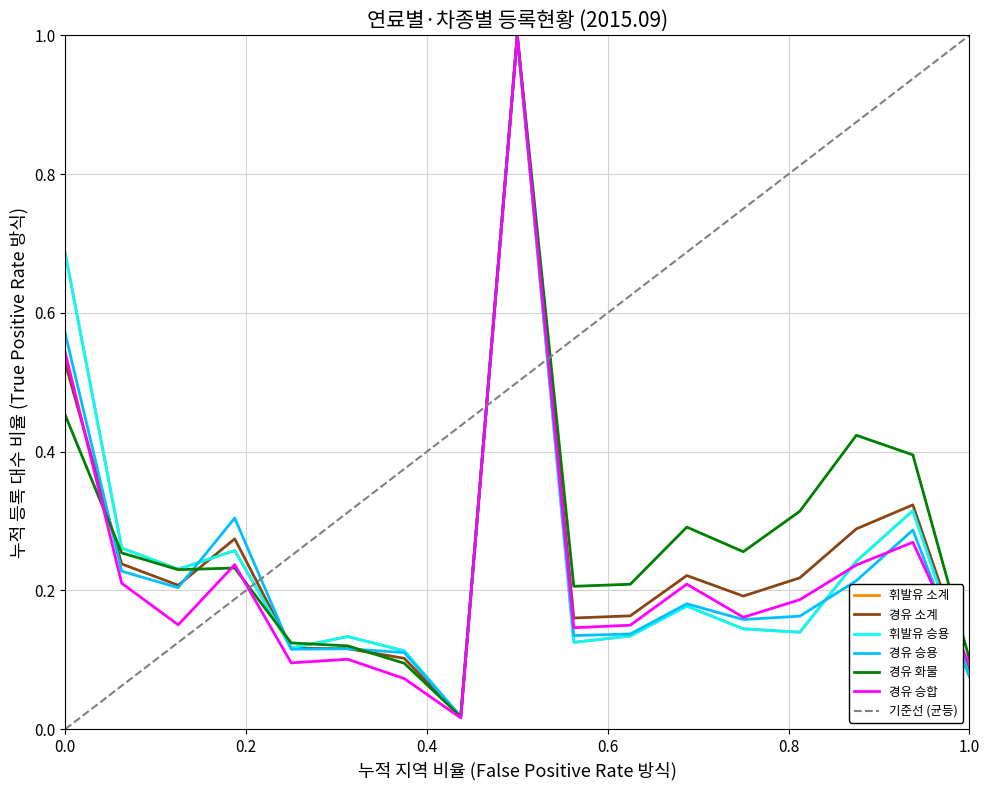

Which series has the widest spread of values?

경유 승합